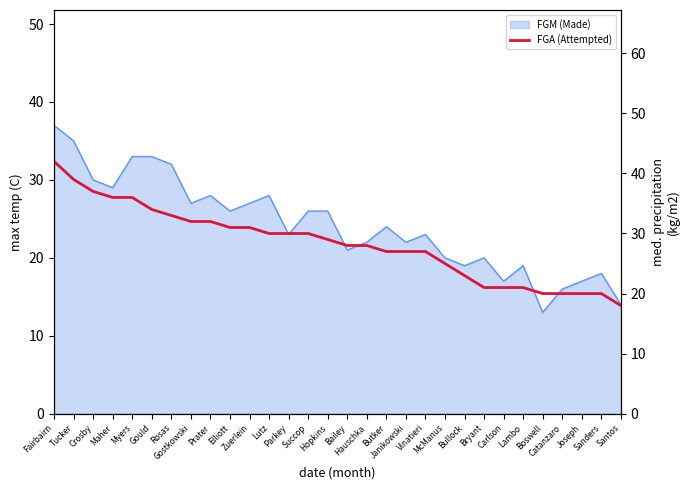

Approximately how many times larger is the value at Zuerlein compared to Tucker?

0.8